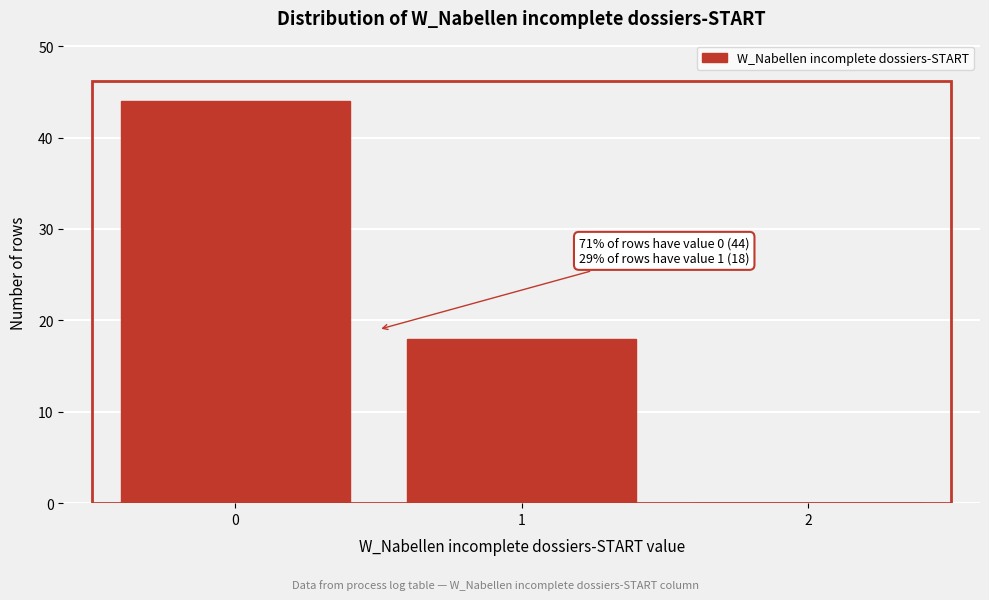

Reading right to left, transcribe all the data shown in this chart.

2=0	1=18	0=44